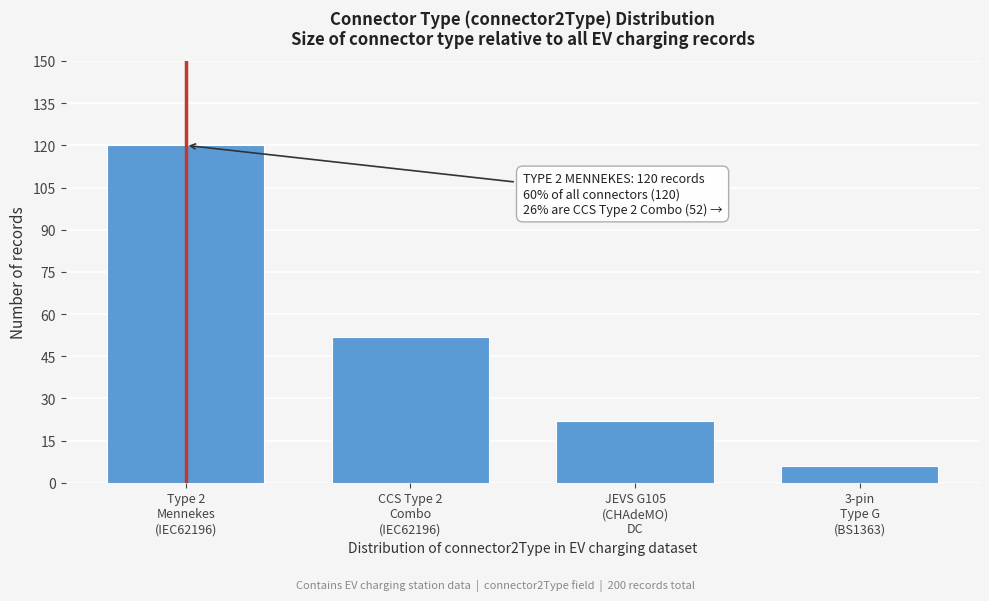

Reading left to right, what are all the values shown in this chart?

120	52	22	6